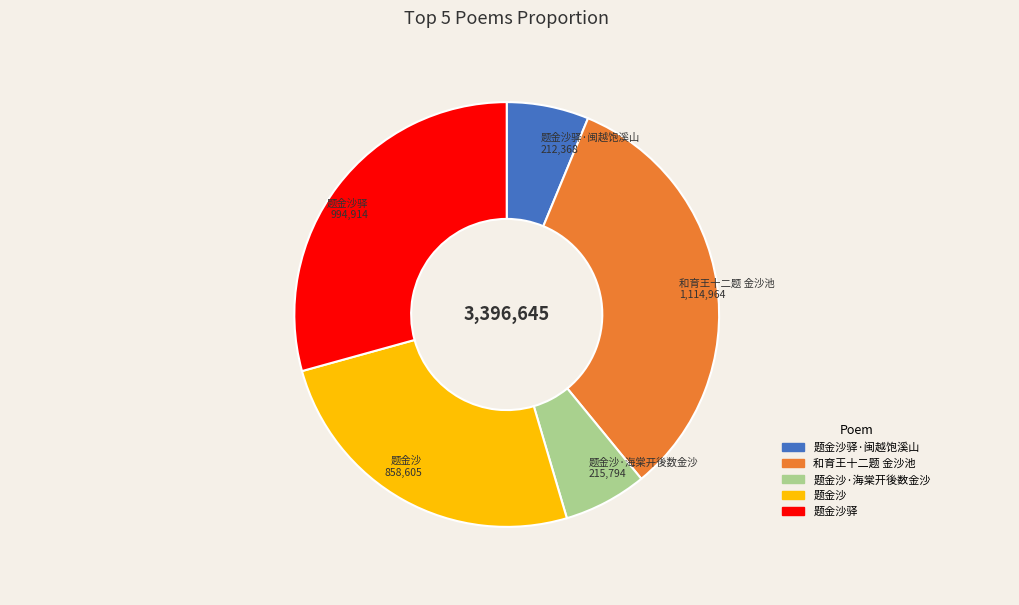

Does any single category account for the majority?

No